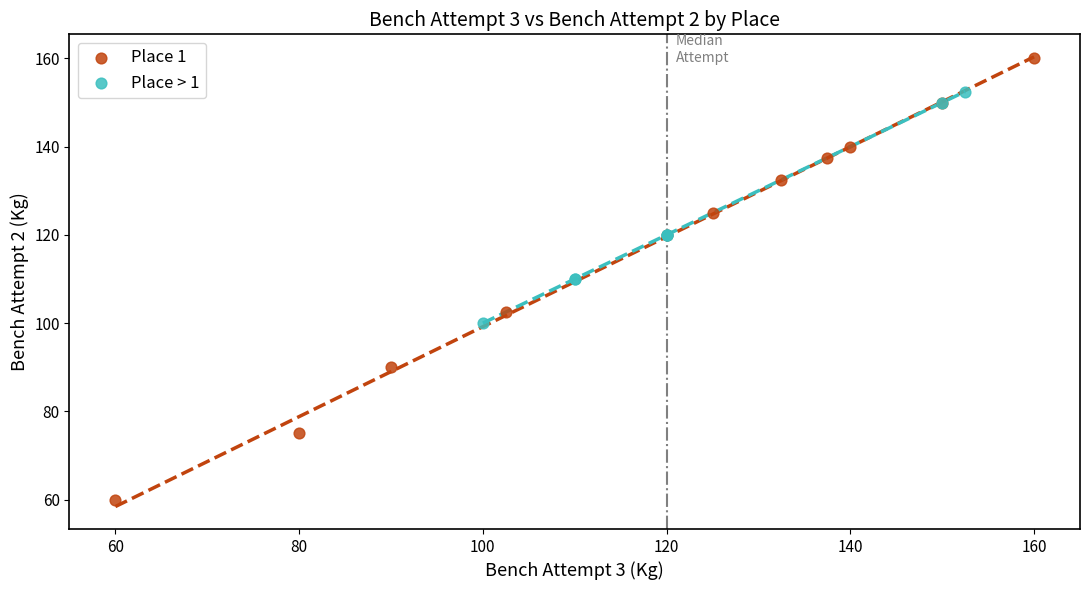

Which series contains the highest Y value?

Place 1